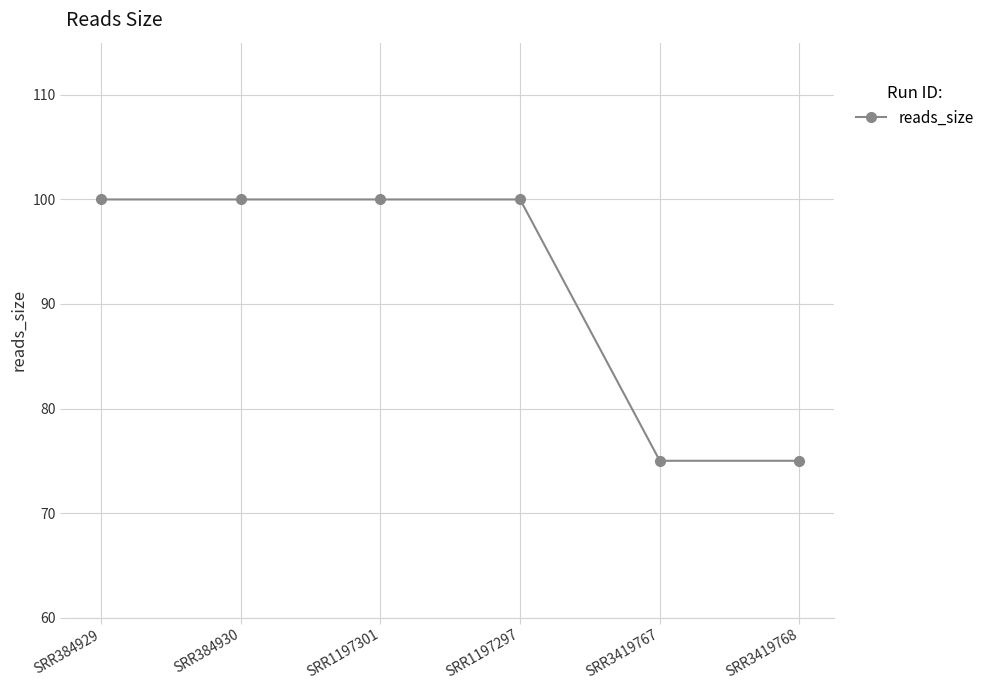

Does the chart have visible grid lines?

Yes